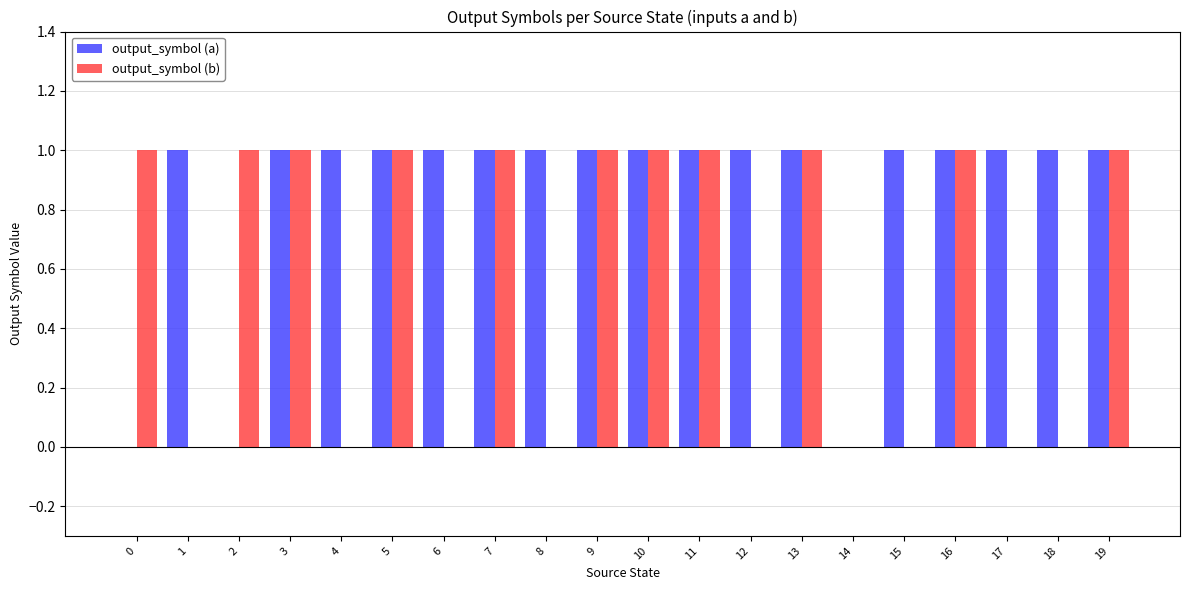

Are the bars grouped side by side (vs. stacked)?

Yes